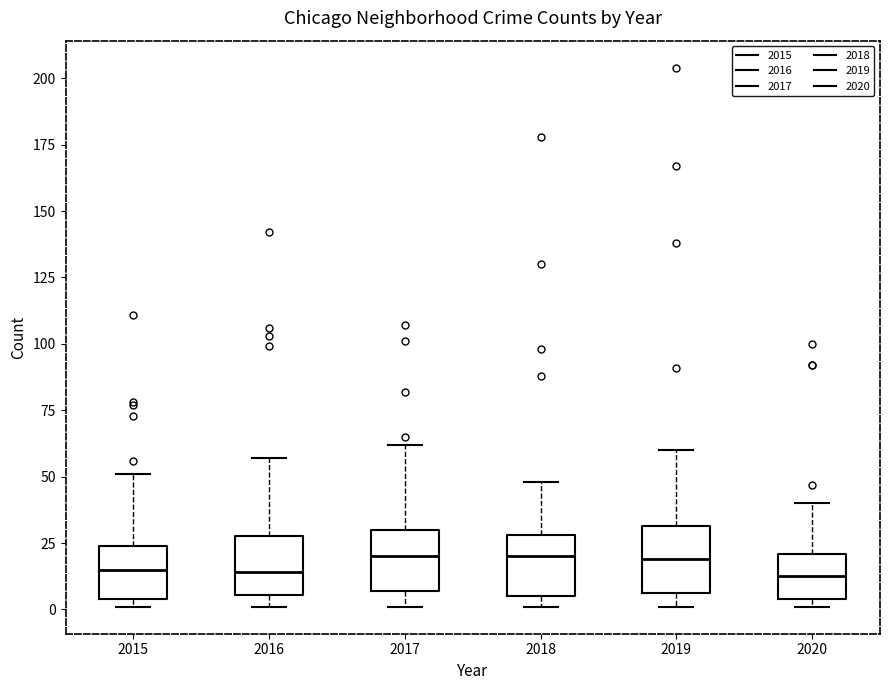

Reading left to right, read every box against the y-axis: the position of its median line, the range the box covers, and the ends of its whiskers. The values are not printed on the chart, so give them approximately, as read against the axis.

2015: median 15, box 5 to 25, whiskers 0 to 50
2016: median 15, box 5 to 30, whiskers 0 to 55
2017: median 20, box 5 to 30, whiskers 0 to 60
2018: median 20, box 5 to 30, whiskers 0 to 50
2019: median 20, box 5 to 30, whiskers 0 to 60
2020: median 15, box 5 to 20, whiskers 0 to 40